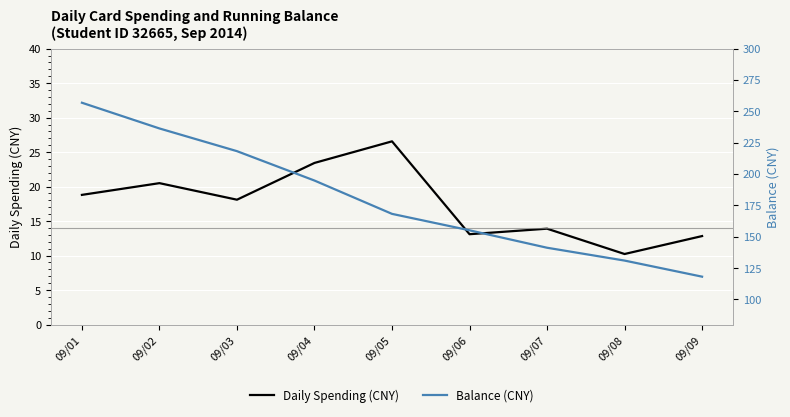

True or false: Balance (CNY) and Daily Spending (CNY) intersect in this chart.

False